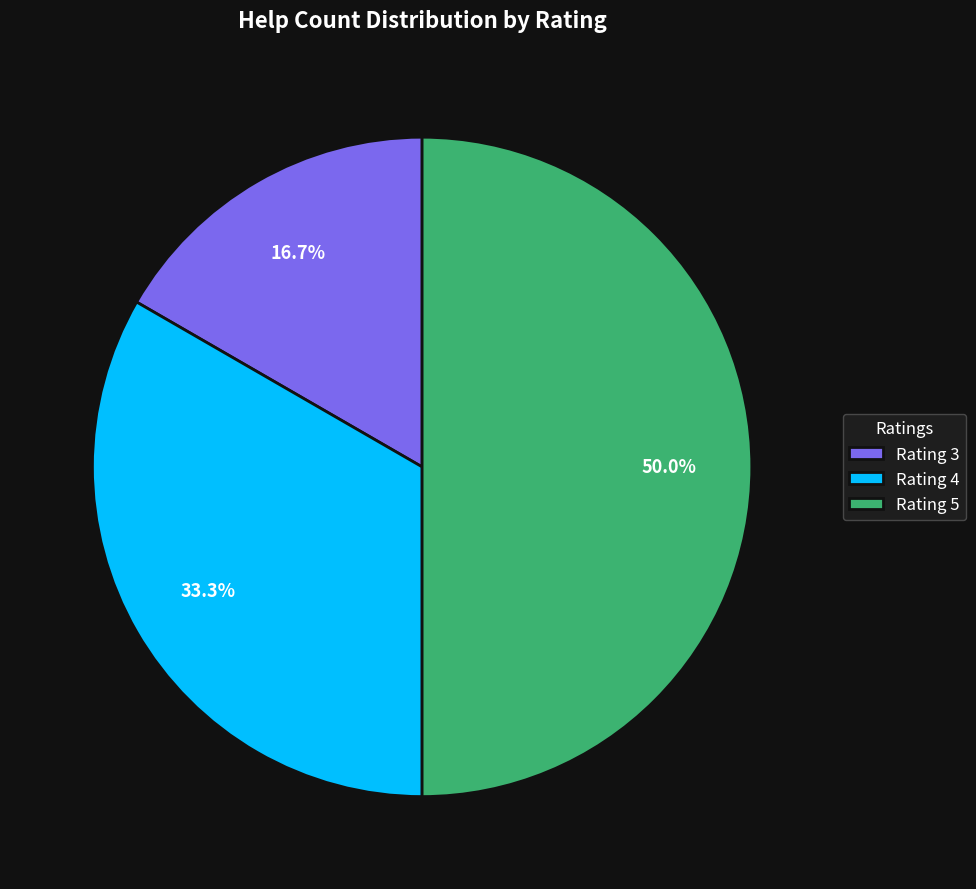

Count the number of slices in the pie.

3